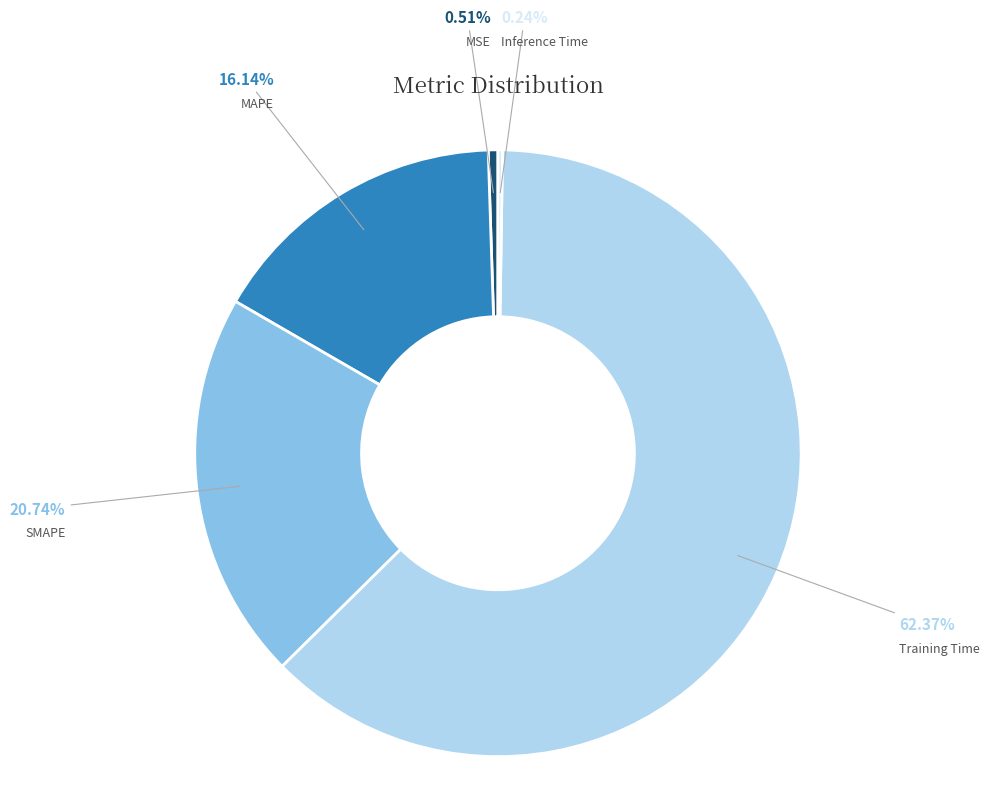

Which has a higher value, SMAPE or MAPE?

SMAPE